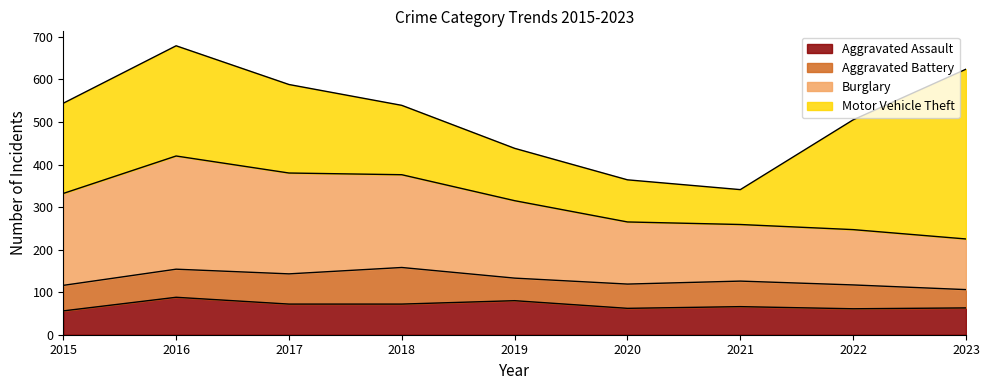

The Burglary series shows 63 at 2023. True or false?

False